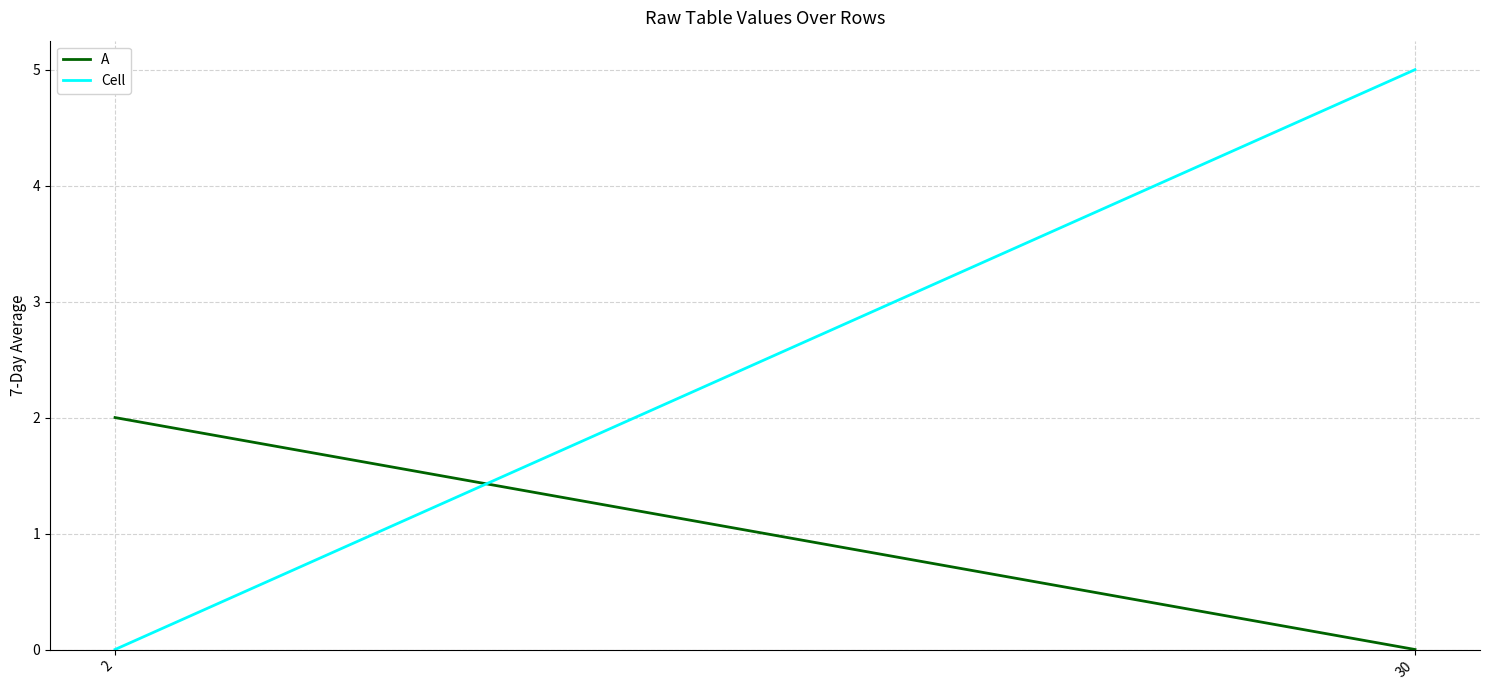

Which series changed the most between 2 and 30?

Cell